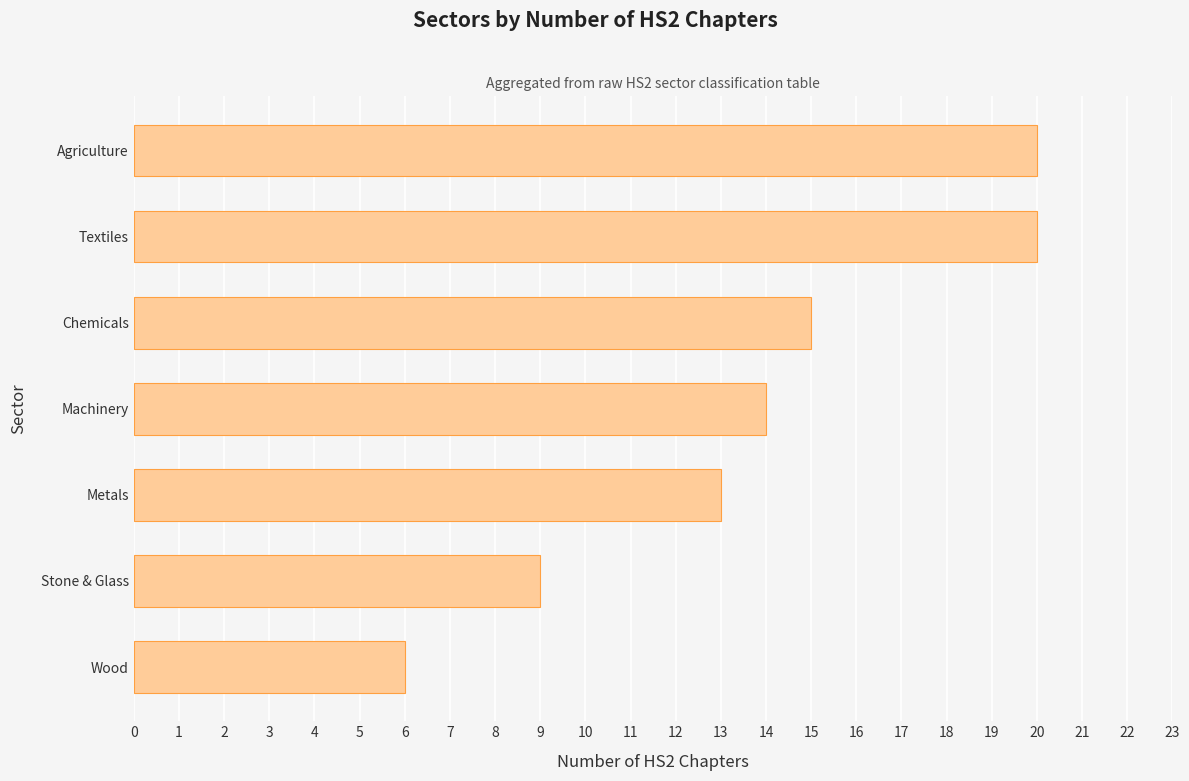

What is the approximate value at Wood, to the nearest 5?

5